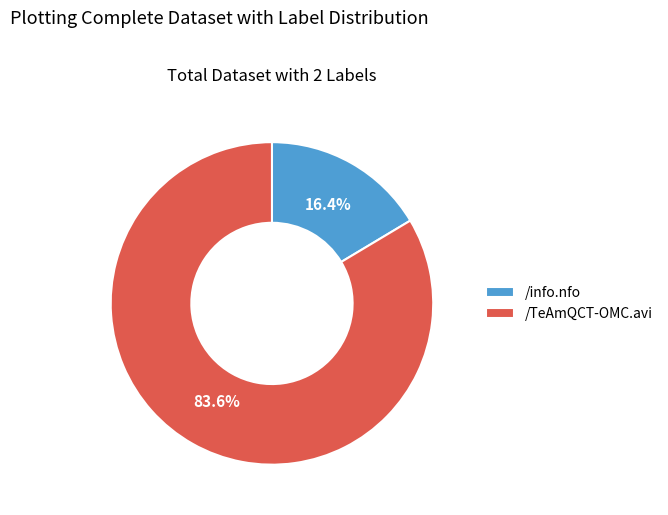

Rank the categories by value from highest to lowest.

/TeAmQCT-OMC.avi, /info.nfo